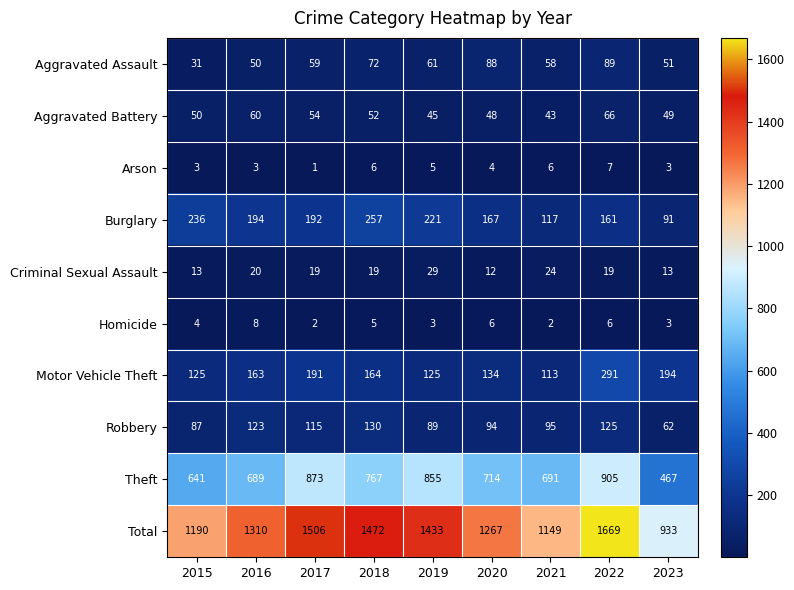

How many distinct data groups are displayed?

10